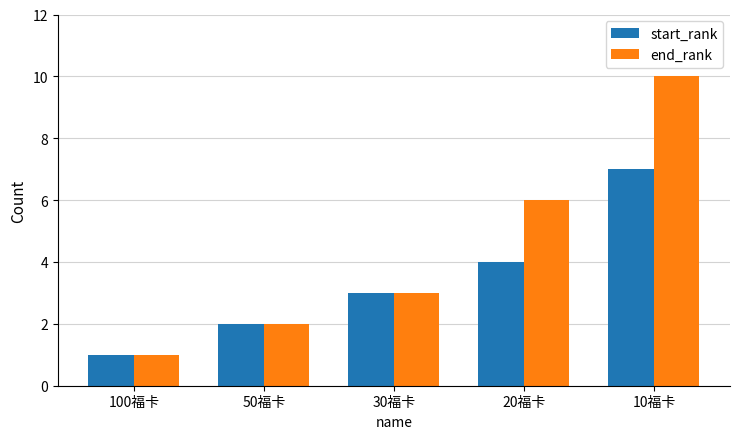

Reading left to right, transcribe all the data shown in this chart.

start_rank: 1	2	3	4	7
end_rank: 1	2	3	6	10